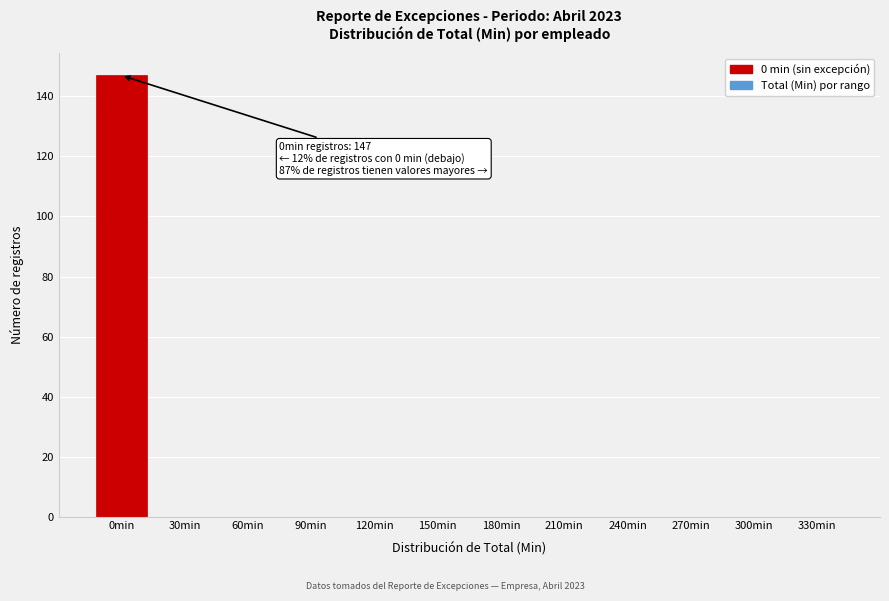

Reading left to right, what are all the values shown in this chart?

0min=147	30min=0	60min=0	90min=0	120min=0	150min=0	180min=0	210min=0	240min=0	270min=0	300min=0	330min=0